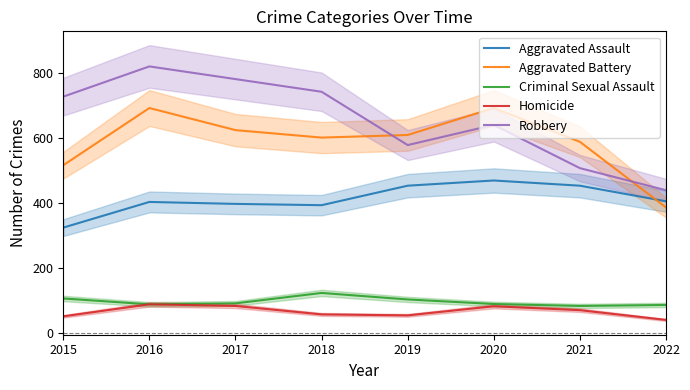

Where does the Criminal Sexual Assault series first go above 90?

2015